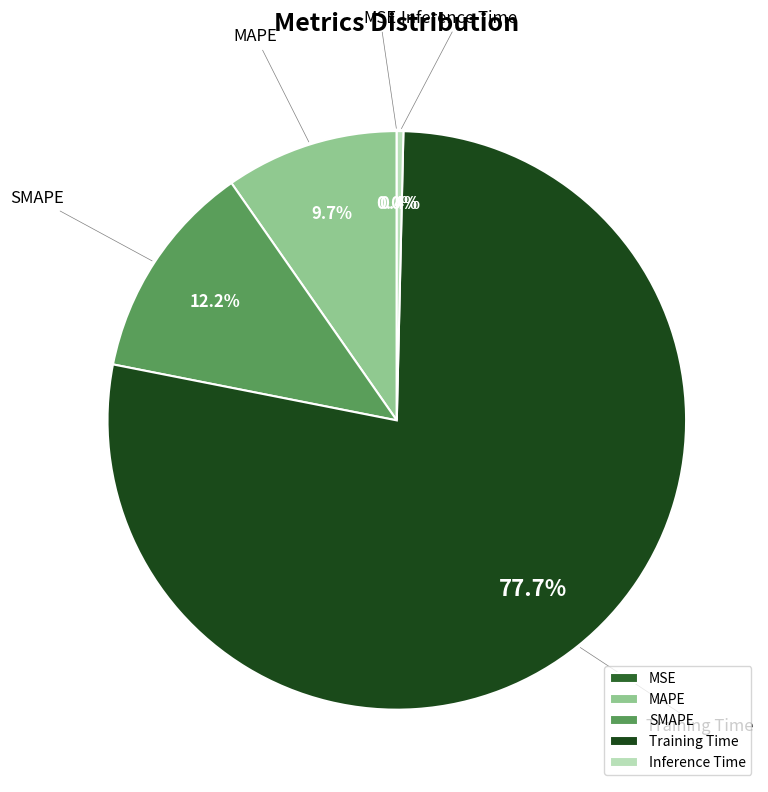

Which category has the biggest portion of the pie?

Training Time